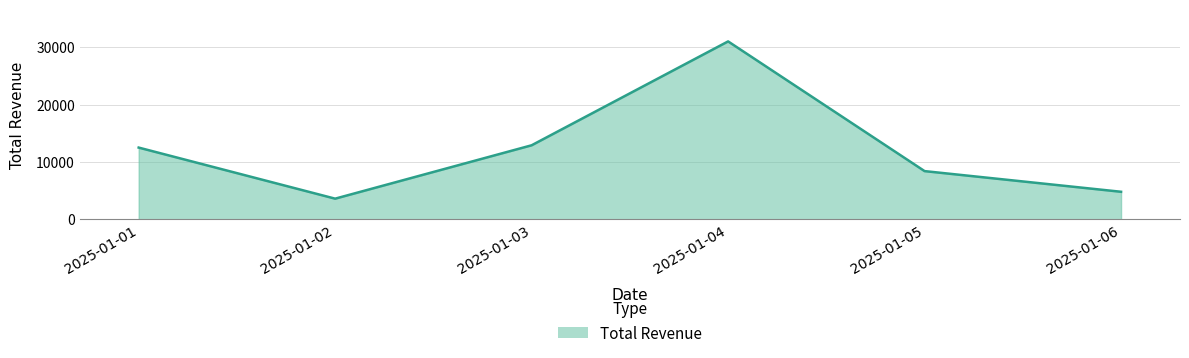

At which category does the chart reach its minimum across all series?

2025-01-02